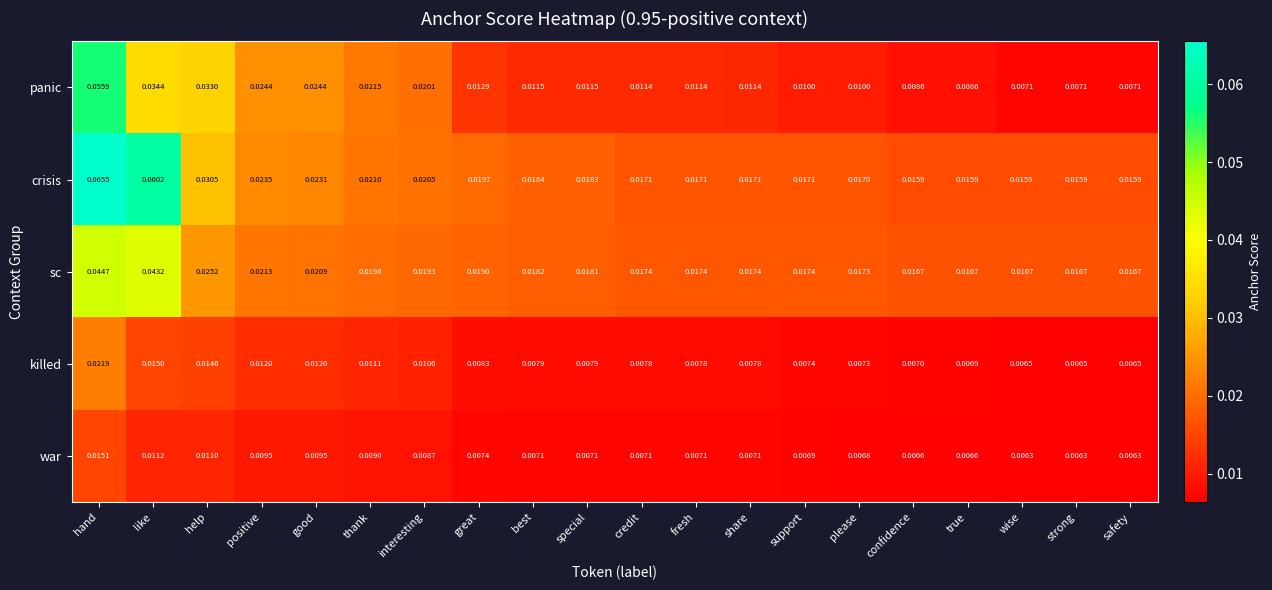

Is the value of killed at positive greater than the value of war at good?

Yes